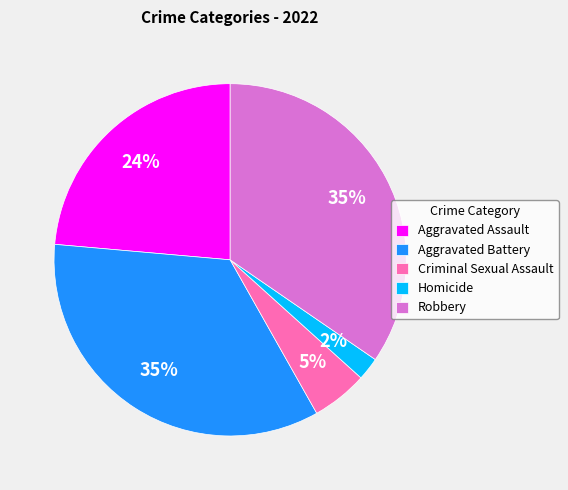

Between Aggravated Assault and Robbery, which is larger?

Robbery